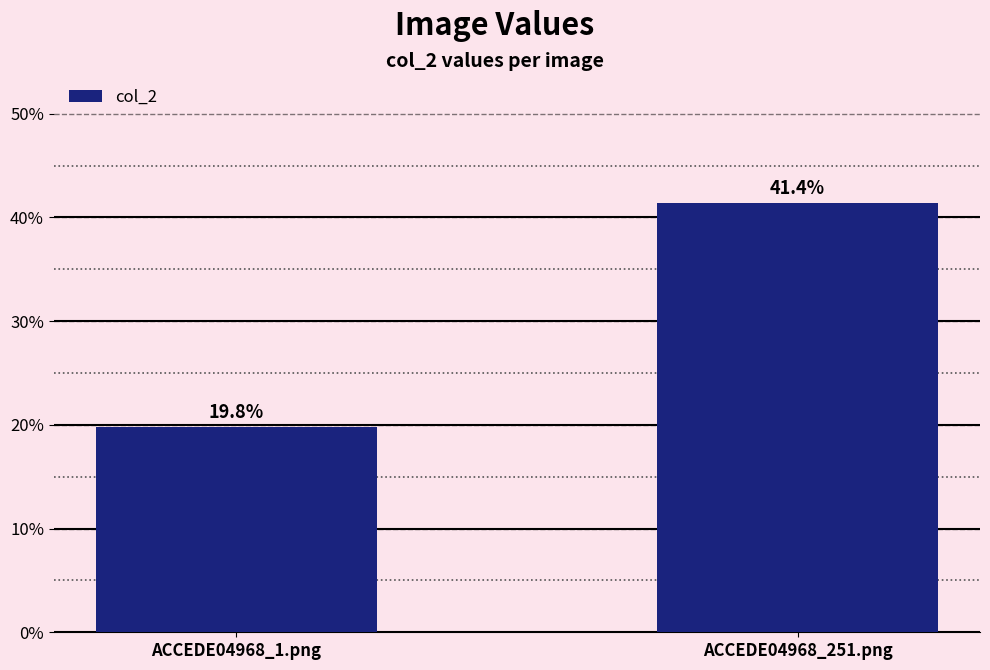

Are the bars horizontal?

No